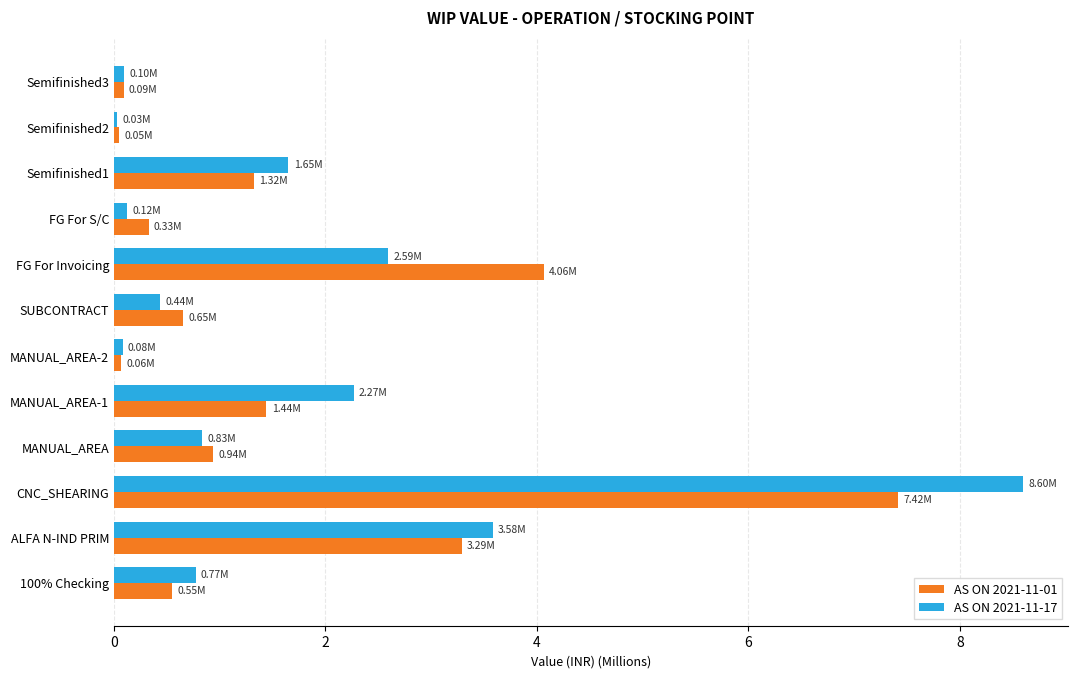

What is the difference between the second highest and minimum values in the AS ON 2021-11-01 series?

4.0